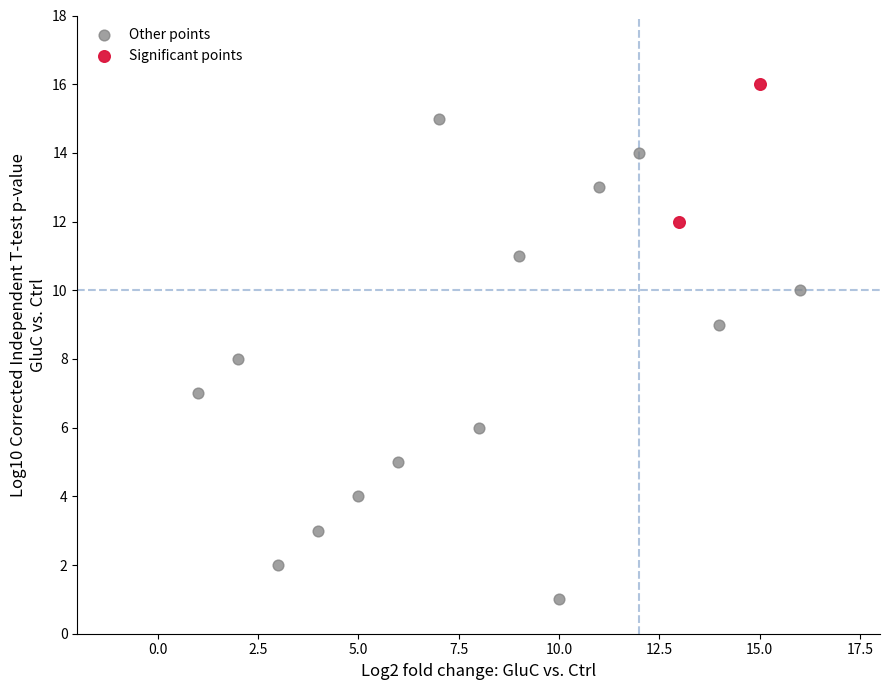

What are all the series names shown in the legend?

Other points, Significant points